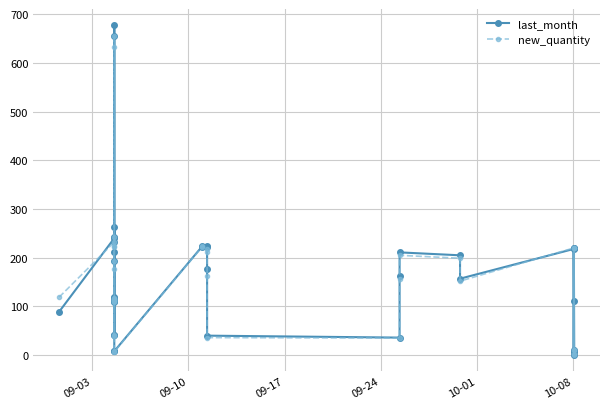

What is the average value of the new_quantity series?

159